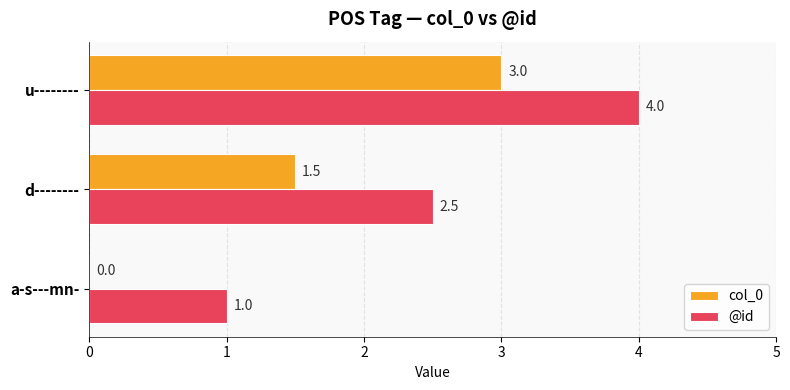

The @id series shows 2.5 at d--------. True or false?

True